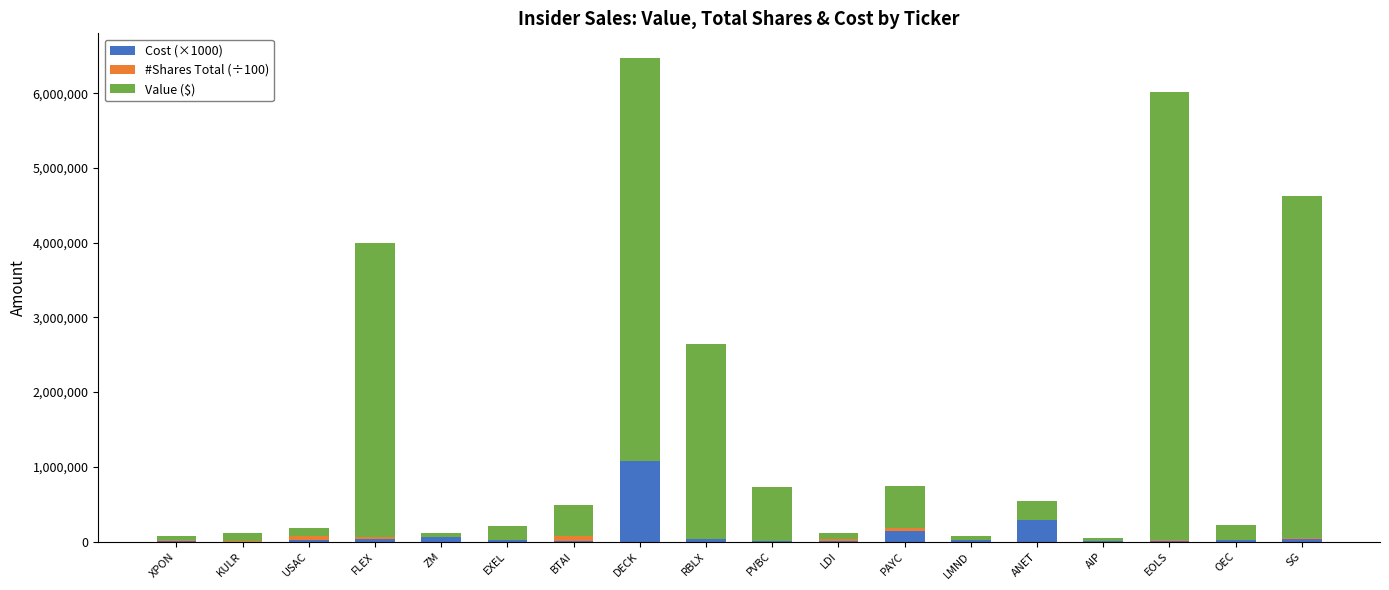

What is the sum of all Cost (×1000) values?

1799690.0